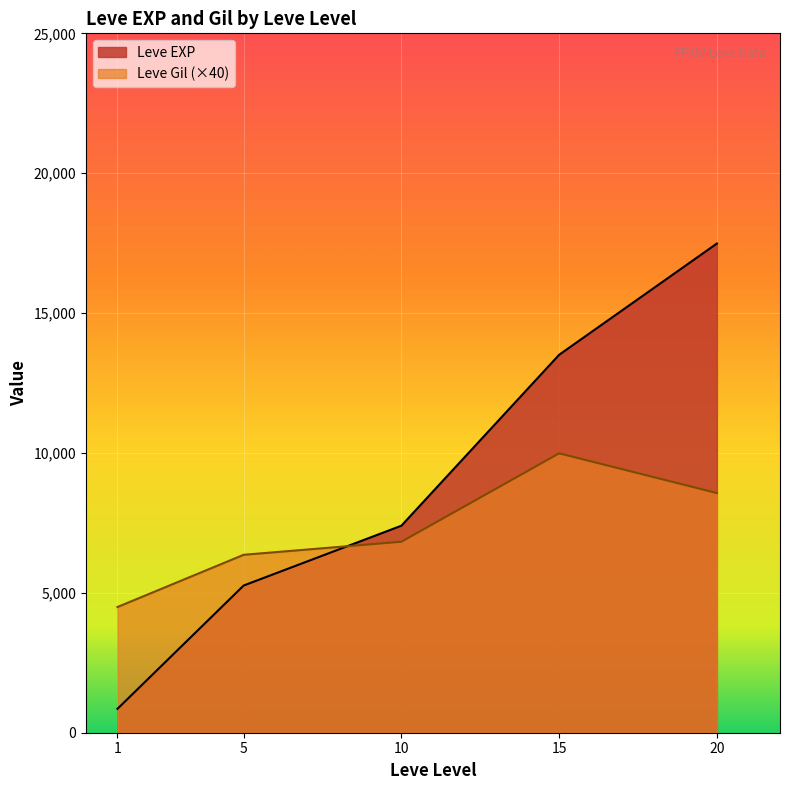

What is the average value of the Leve EXP series?

8902.3